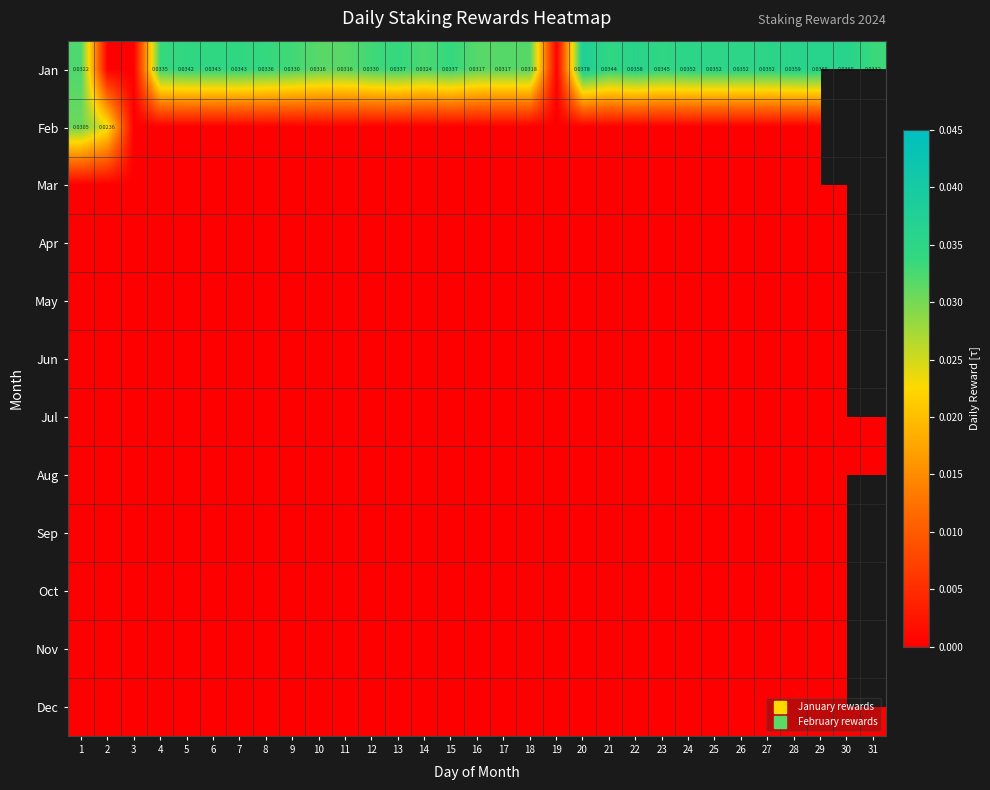

Which label corresponds to the largest value in the chart?

20